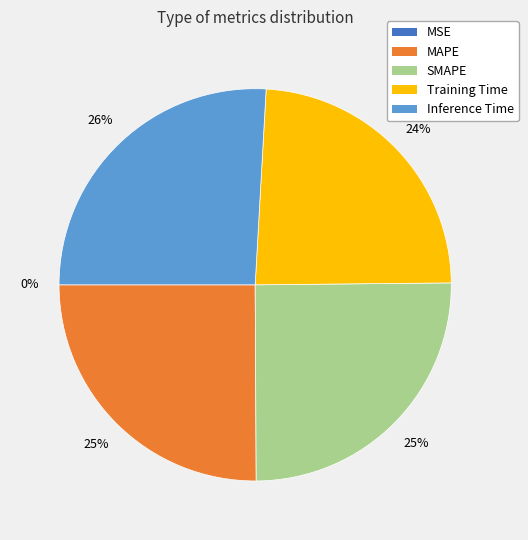

True or false: SMAPE accounts for 25% of the total.

True